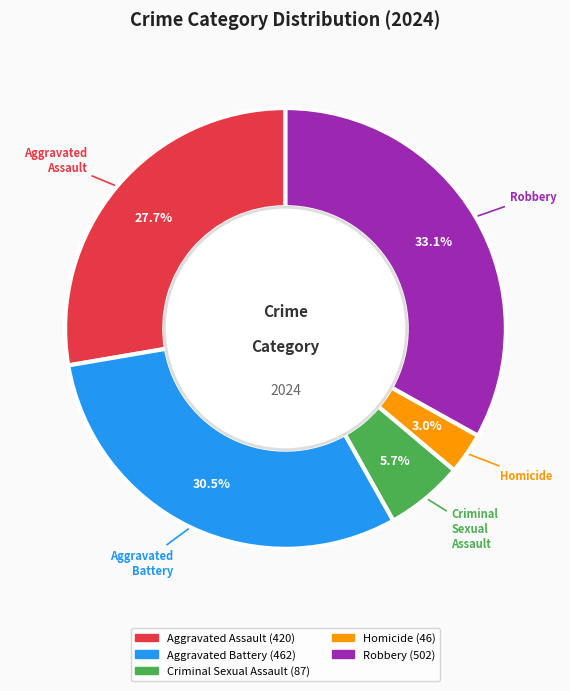

To the nearest percent, what is the difference between the largest and smallest slice percentages?

30%